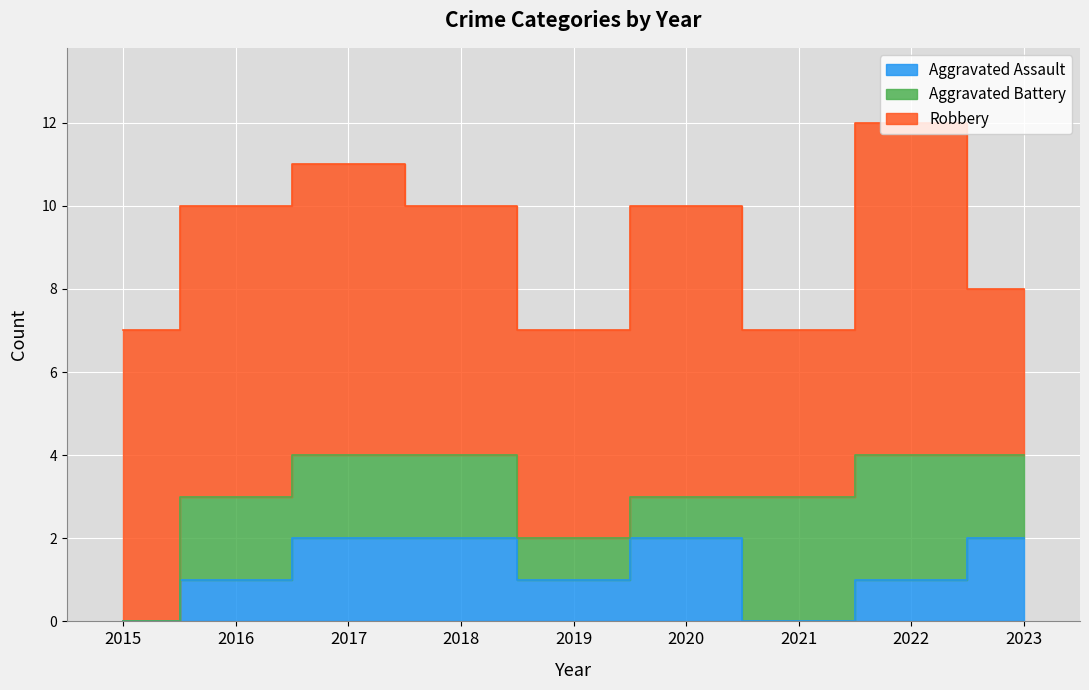

Reading right to left, list all the values displayed in this chart.

Aggravated Assault: 2023=2	2022=1	2021=0	2020=2	2019=1	2018=2	2017=2	2016=1	2015=0
Aggravated Battery: 2023=2	2022=3	2021=3	2020=1	2019=1	2018=2	2017=2	2016=2	2015=0
Robbery: 2023=4	2022=8	2021=4	2020=7	2019=5	2018=6	2017=7	2016=7	2015=7